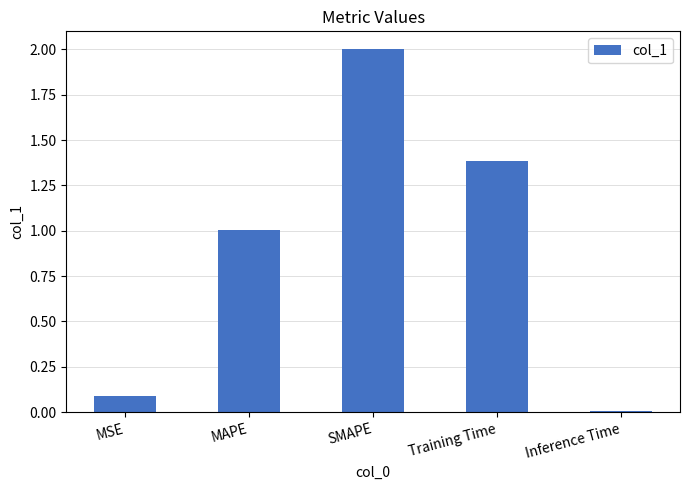

What is the difference between the values at Inference Time and MSE?

0.1